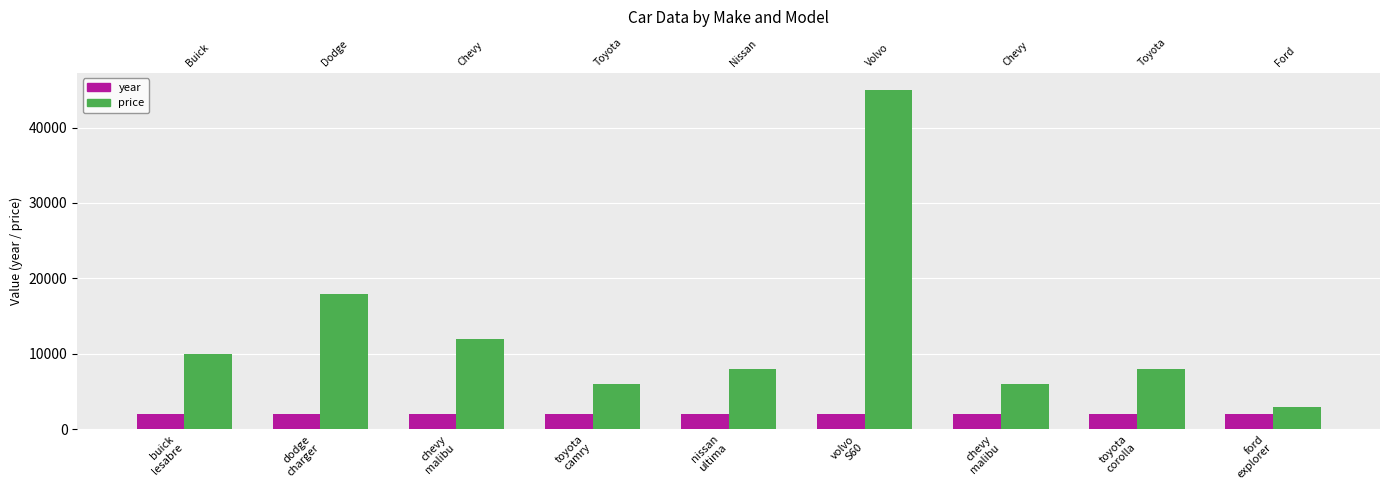

Reading left to right, transcribe all the data shown in this chart.

year: buick
lesabre=2013	dodge
charger=2018	chevy
malibu=2018	toyota
camry=2000	nissan
ultima=2012	volvo
S60=2018	chevy
malibu=2007	toyota
corolla=2010	ford
explorer=2005
price: buick
lesabre=10000	dodge
charger=18000	chevy
malibu=12000	toyota
camry=6000	nissan
ultima=8000	volvo
S60=45000	chevy
malibu=6000	toyota
corolla=8000	ford
explorer=3000